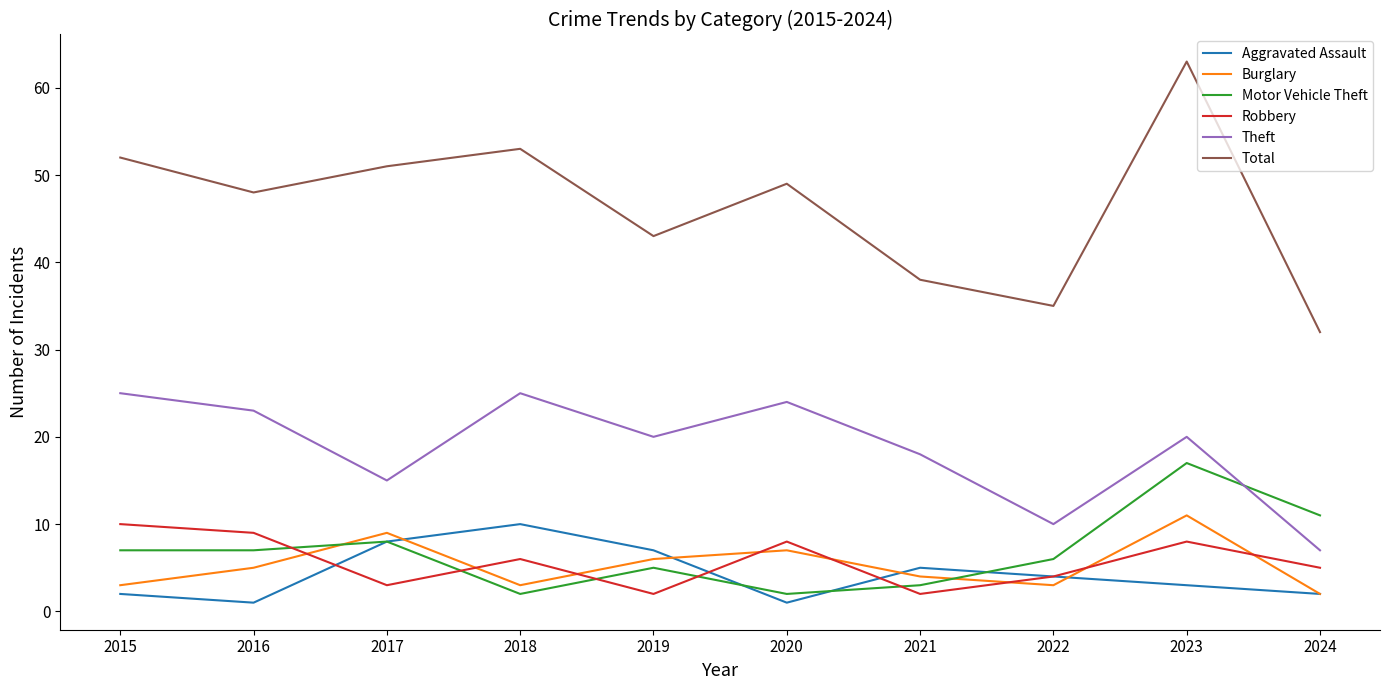

The Burglary series shows 5 at 2016. True or false?

True